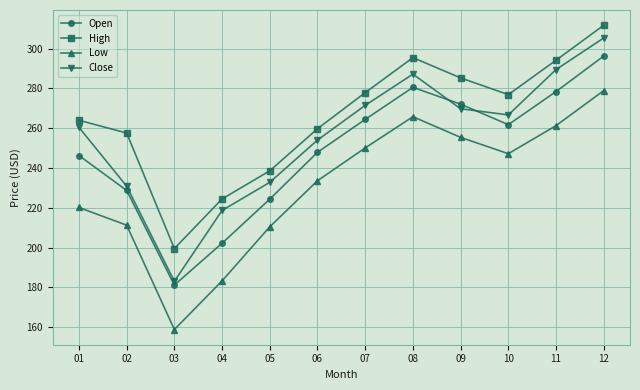

What is the lowest value of the High series?

199.5